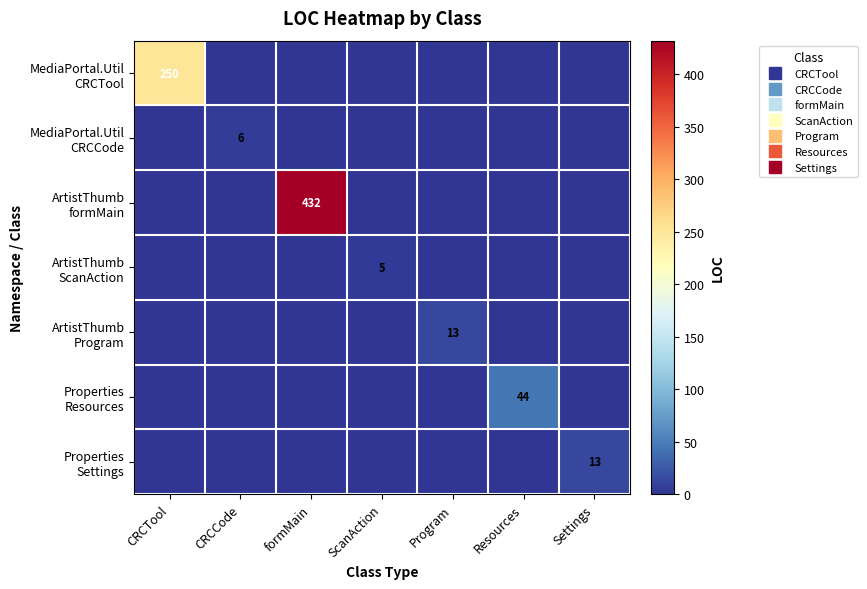

What is the maximum value shown in the chart?

432